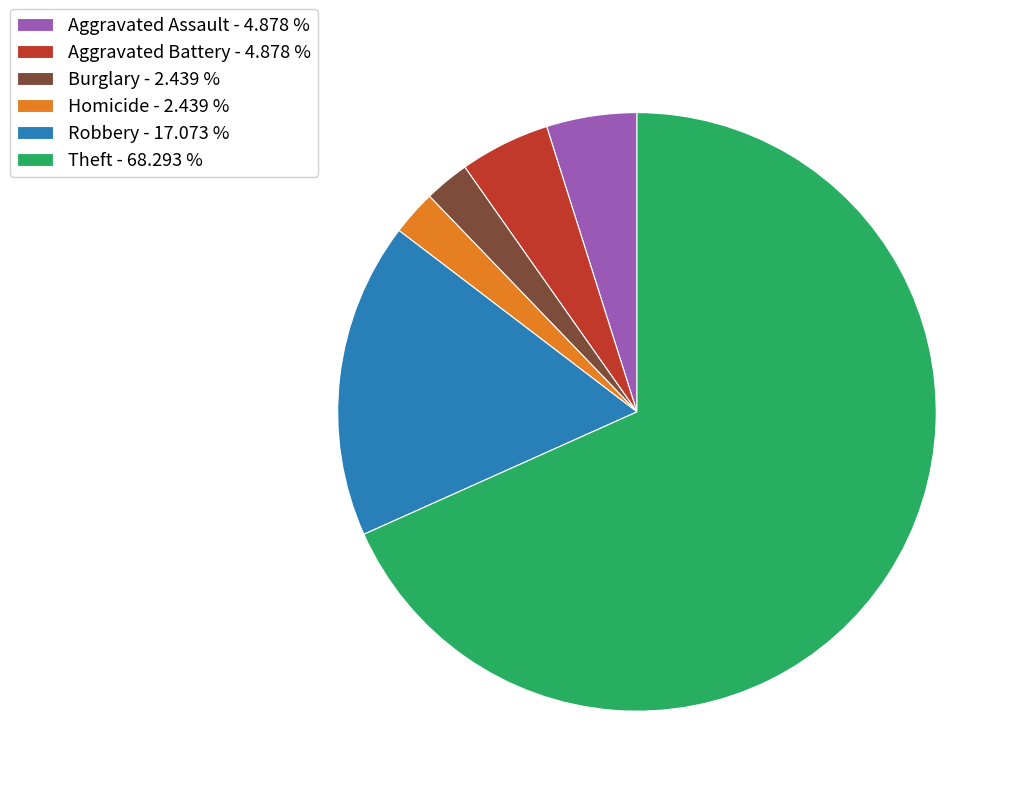

Is there any slice that represents more than half of the pie?

Yes